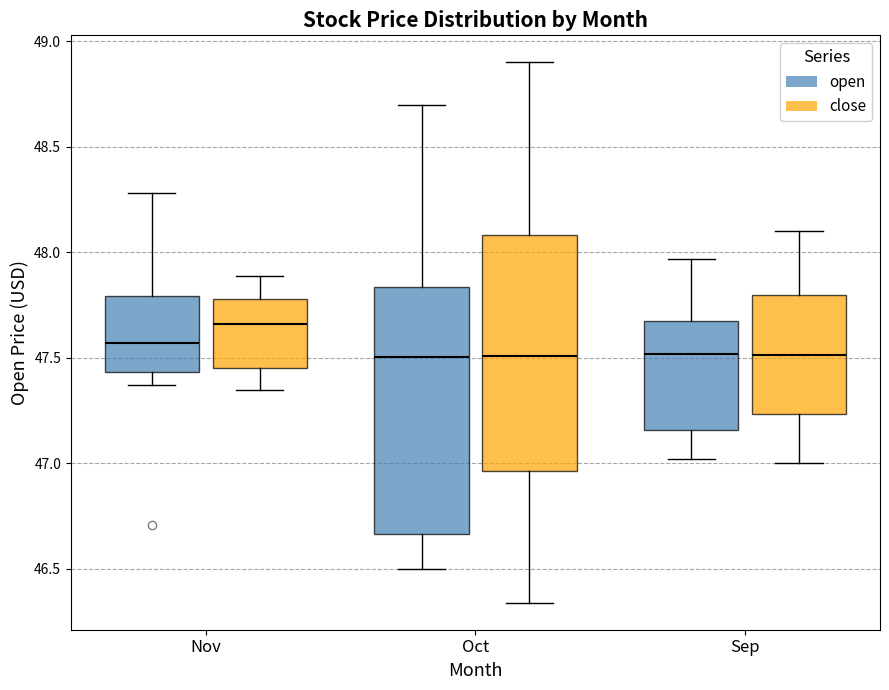

Reading left to right, transcribe this box plot: for each box, give where its median line is, the range the box spans, and where its two whiskers end, as read against the y-axis. The values are not printed on the chart, so give them approximately, as read against the axis.

Nov (open): median 47.55, box 47.45 to 47.80, whiskers 47.35 to 48.30
Nov (close): median 47.65, box 47.45 to 47.80, whiskers 47.35 to 47.90
Oct (open): median 47.50, box 46.65 to 47.85, whiskers 46.50 to 48.70
Oct (close): median 47.50, box 46.95 to 48.10, whiskers 46.35 to 48.90
Sep (open): median 47.50, box 47.15 to 47.65, whiskers 47.00 to 47.95
Sep (close): median 47.50, box 47.25 to 47.80, whiskers 47.00 to 48.10